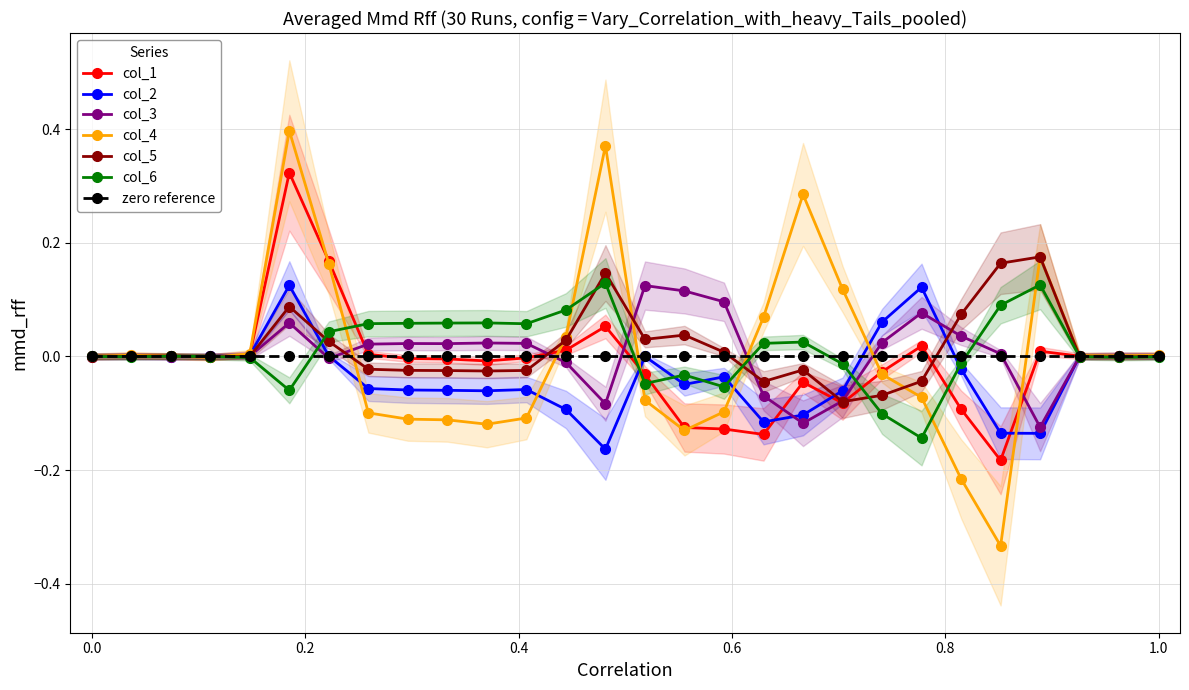

Does the chart have visible grid lines?

Yes